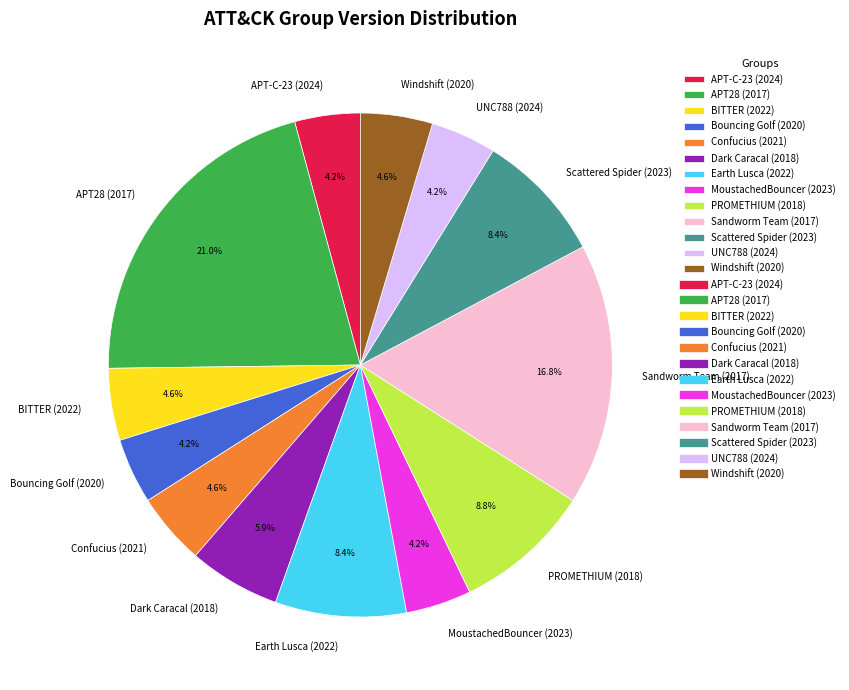

What is the largest slice in the pie chart?

APT28 (2017)